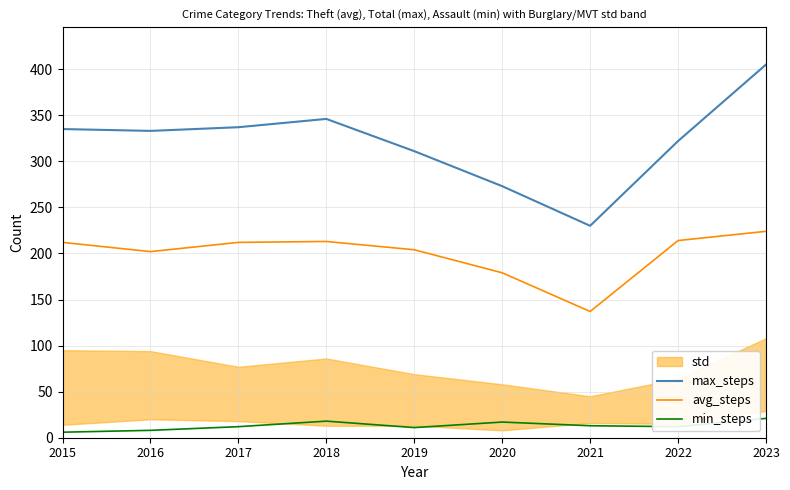

How many lines are shown in the chart?

3